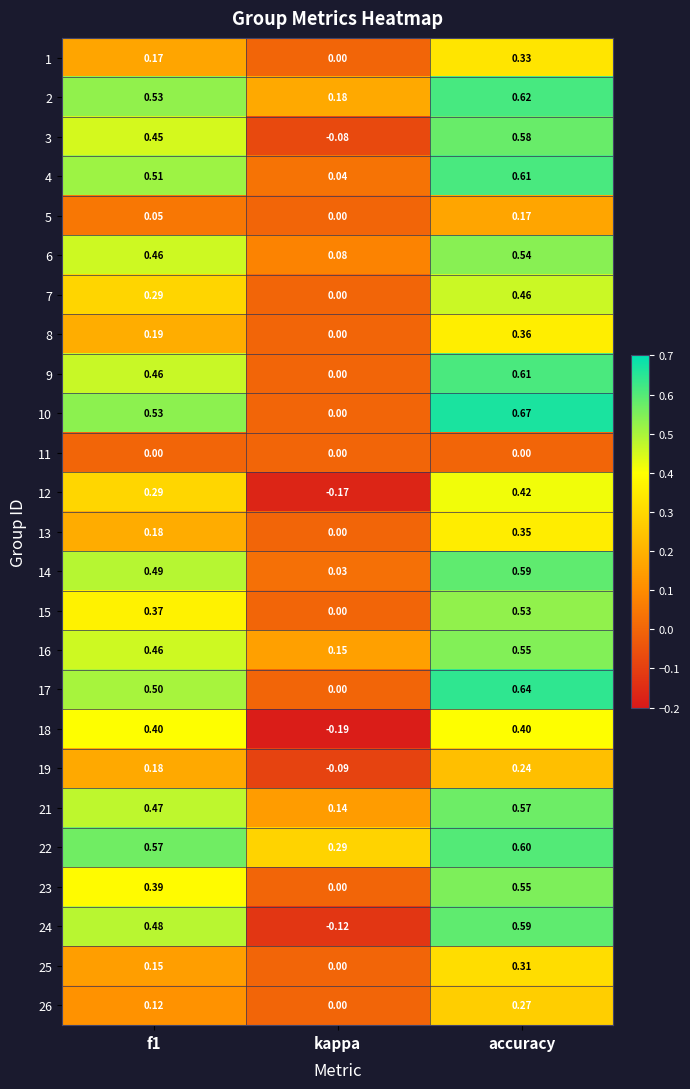

Is the value of 19 at f1 greater than the value of 21 at kappa?

Yes